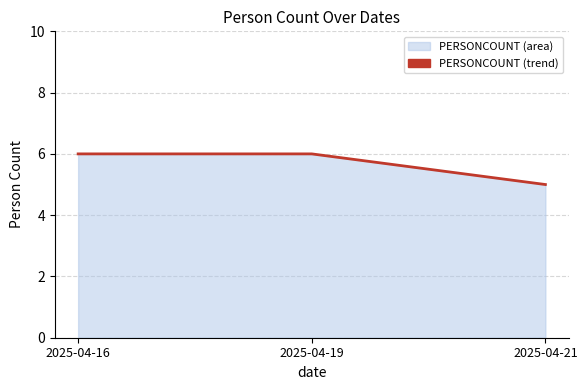

Rank the categories by value from lowest to highest.

2025-04-21, 2025-04-16, 2025-04-19